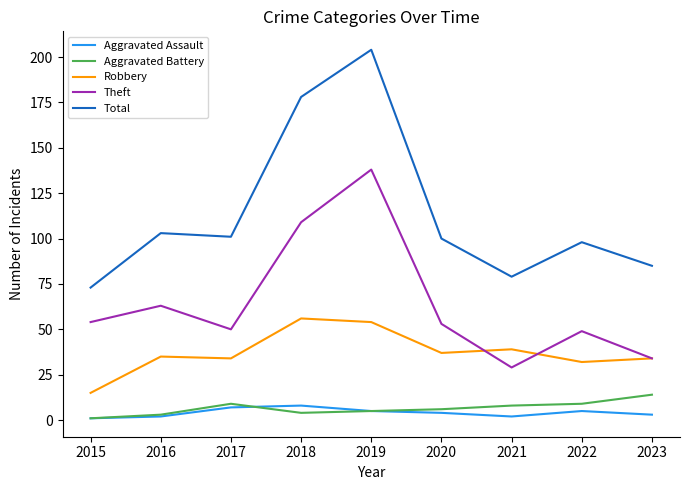

At which label does Robbery reach its minimum?

2015